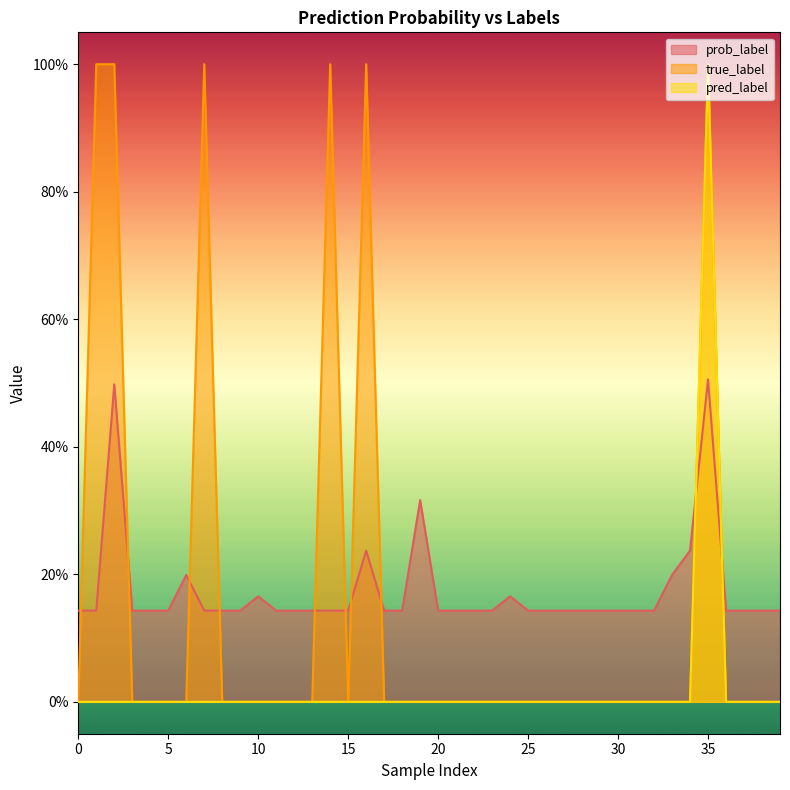

Is it true that pred_label equals 0.0 at 17?

True